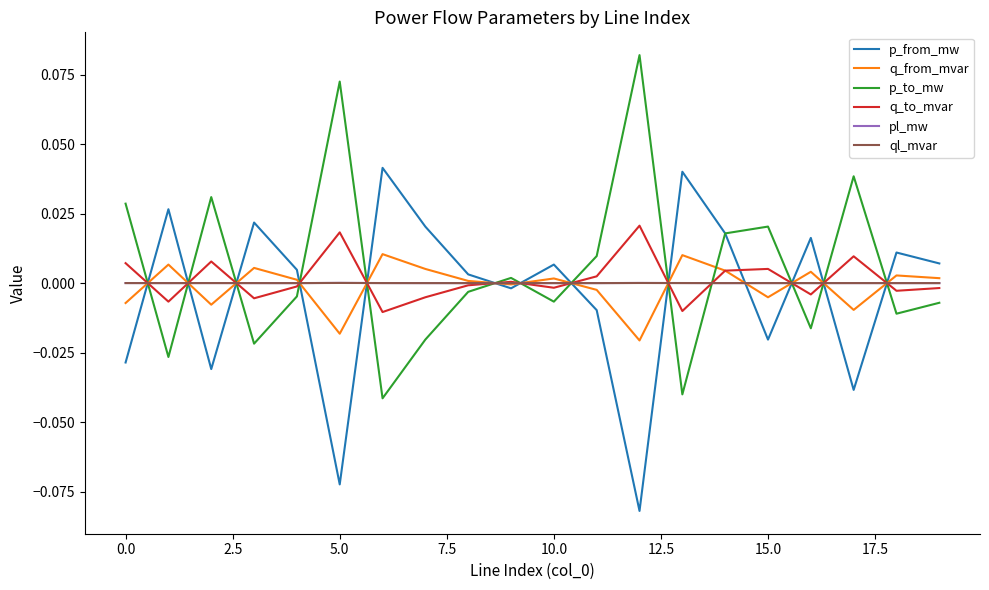

After their last crossing, which series has the higher values: p_from_mw or q_to_mvar?

p_from_mw